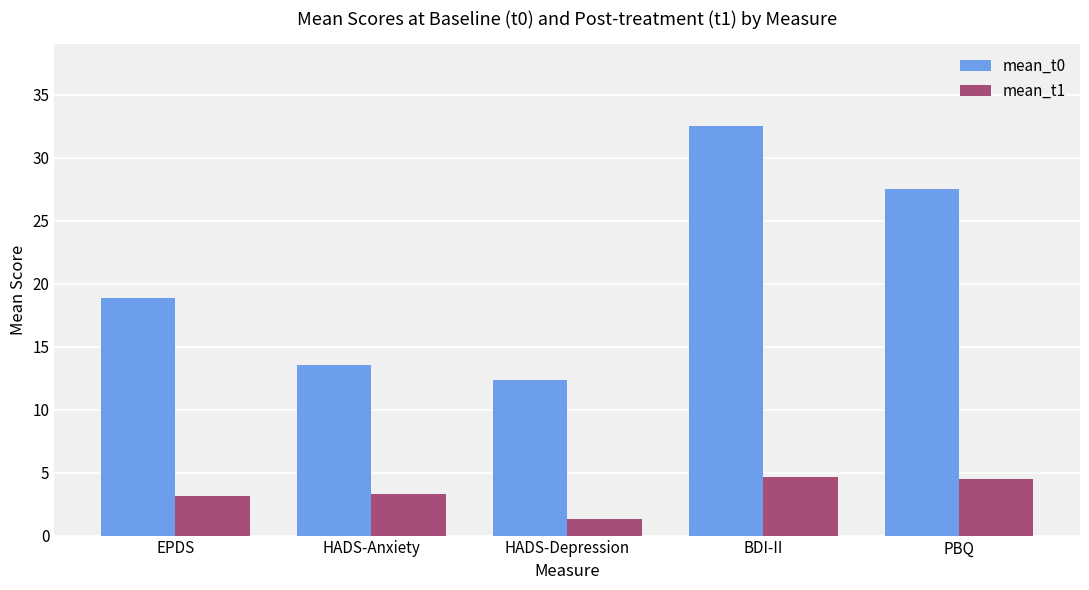

List the series in order of their overall mean, lowest first.

mean_t1, mean_t0